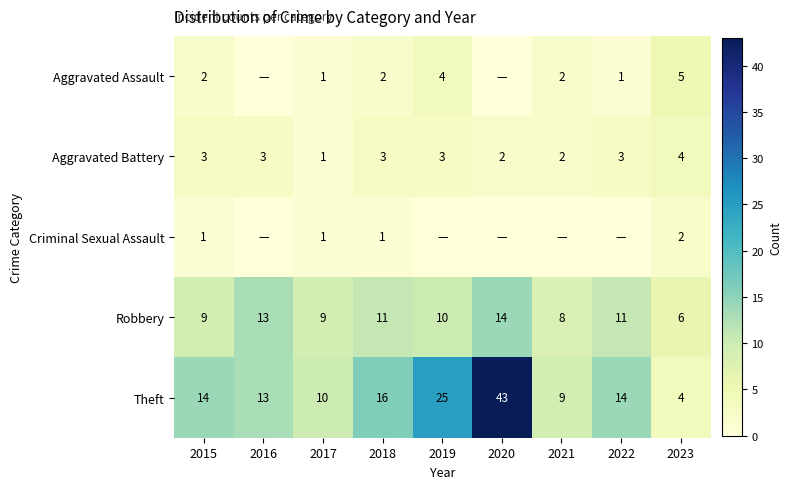

What is the highest value of the Theft series?

43